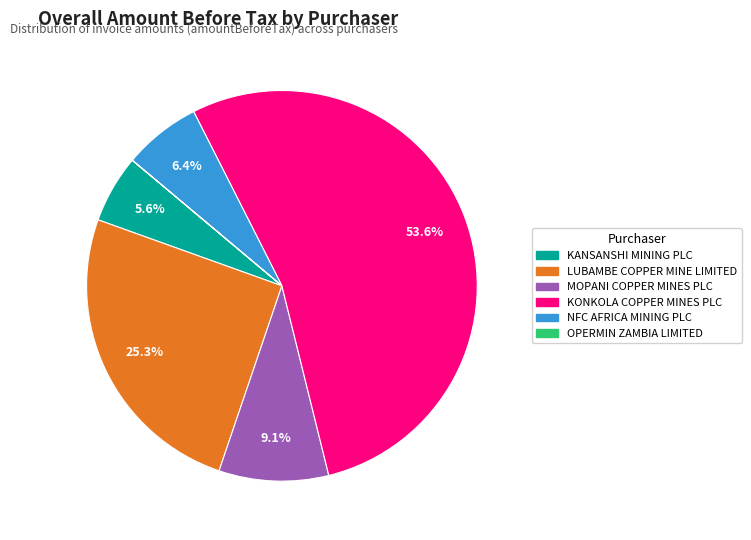

True or false: MOPANI COPPER MINES PLC accounts for 18% of the total.

False